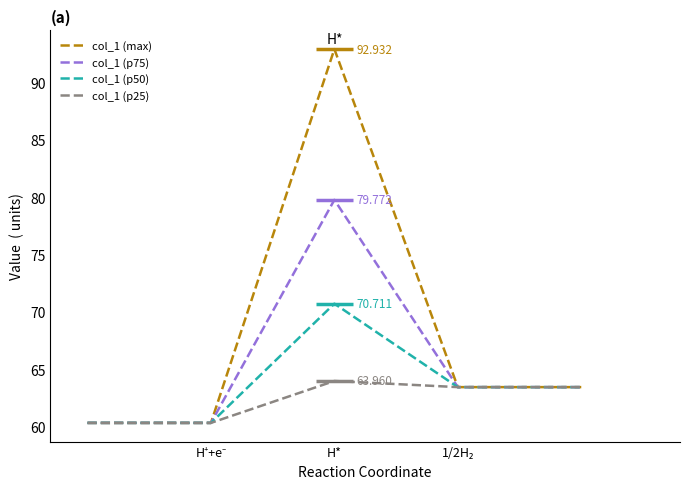

Where does the col_1 (p75) series first go above 63?

H*